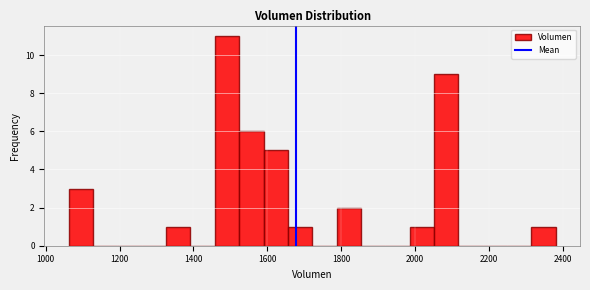

Read against the x-axis, roughly where is the centre of the tallest bar?

1500